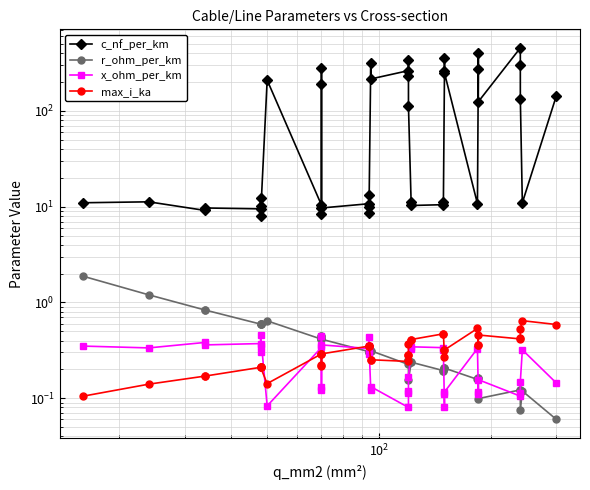

Is the value of r_ohm_per_km at 7 greater than the value of max_i_ka at 12?

Yes